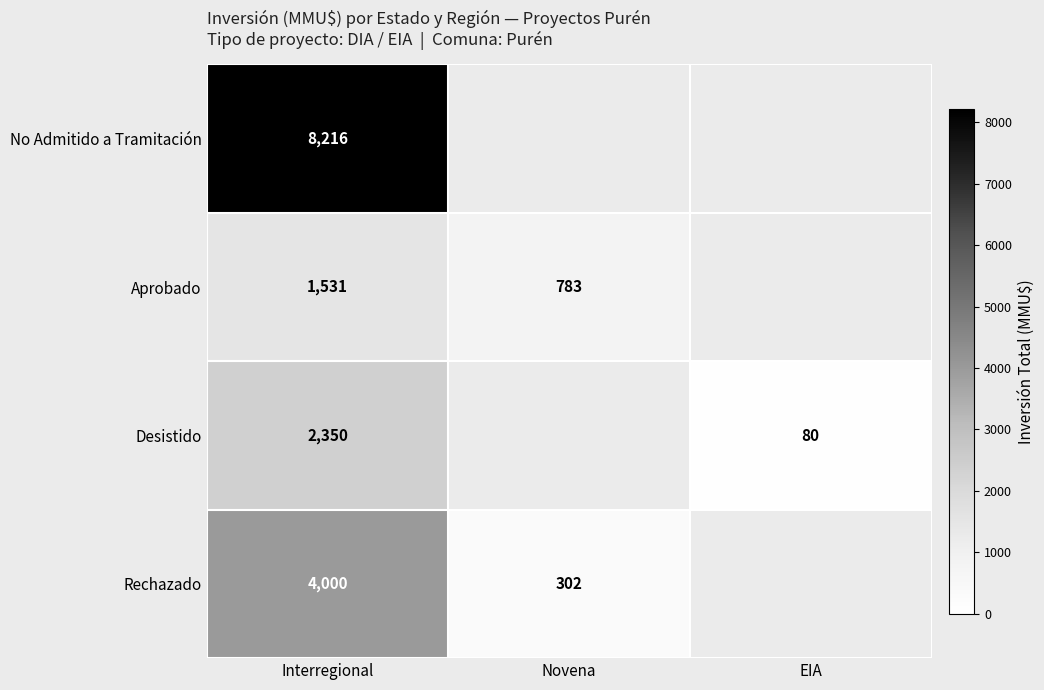

The value of Desistido at EIA is 136.5. True or false?

False